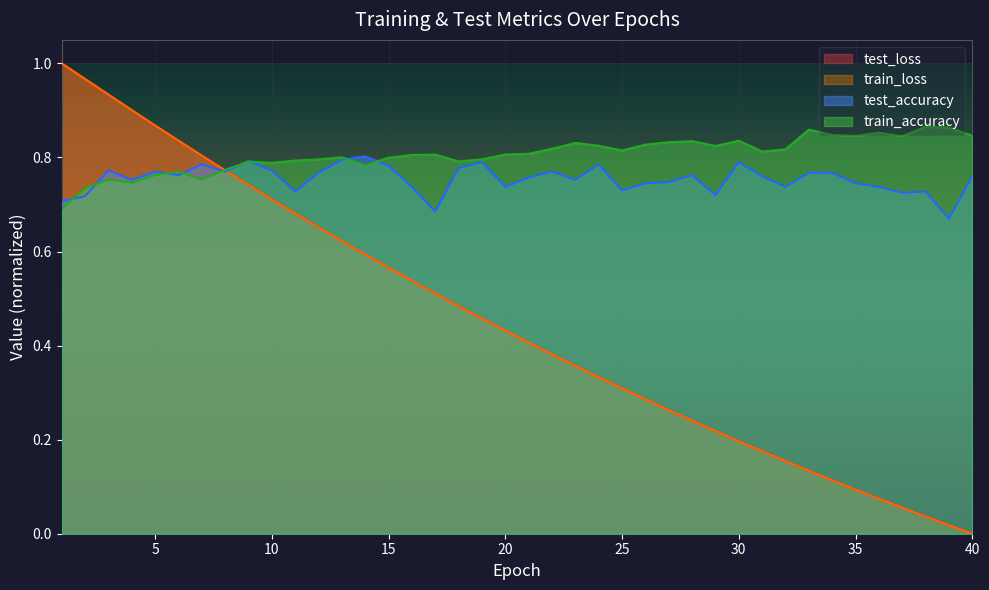

What is the value of the train_loss point at the 11th from the left?

0.7